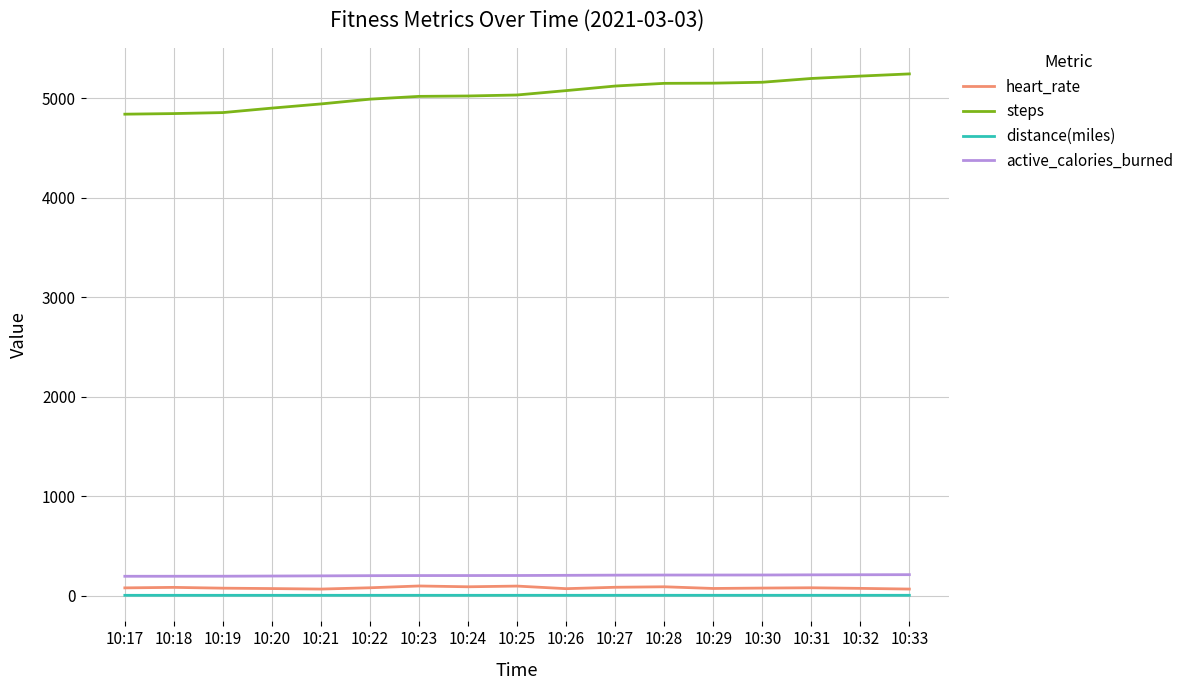

What is the maximum value shown in the chart?

5246.0